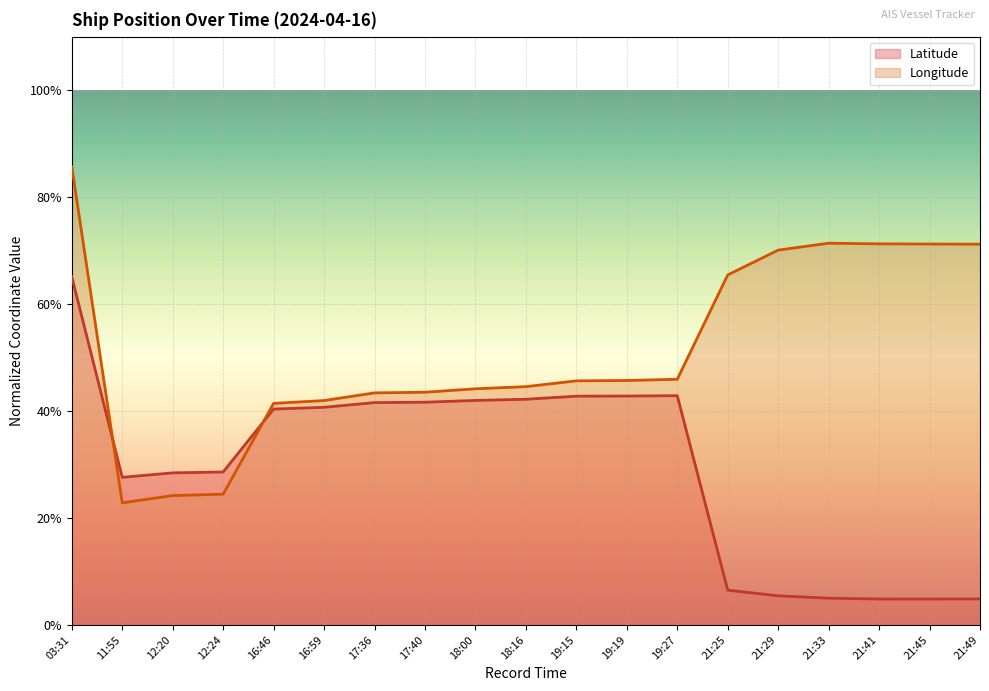

Where is Longitude nearest to the value 0?

11:55